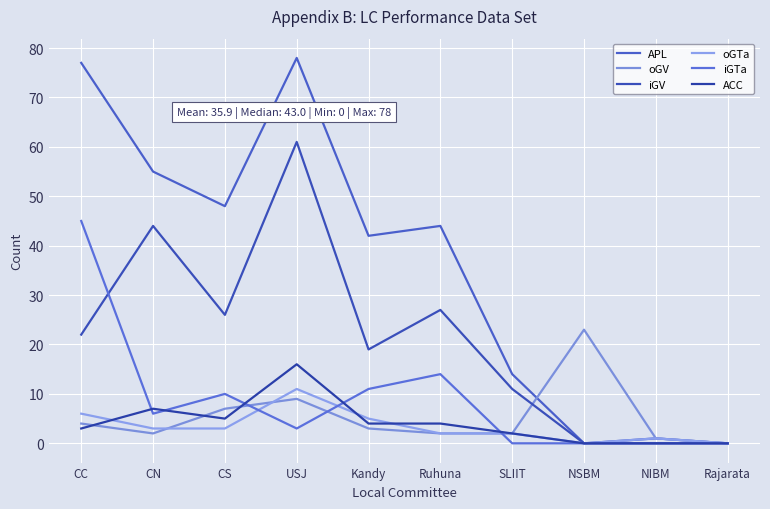

Where is iGV nearest to the value 30?

Ruhuna